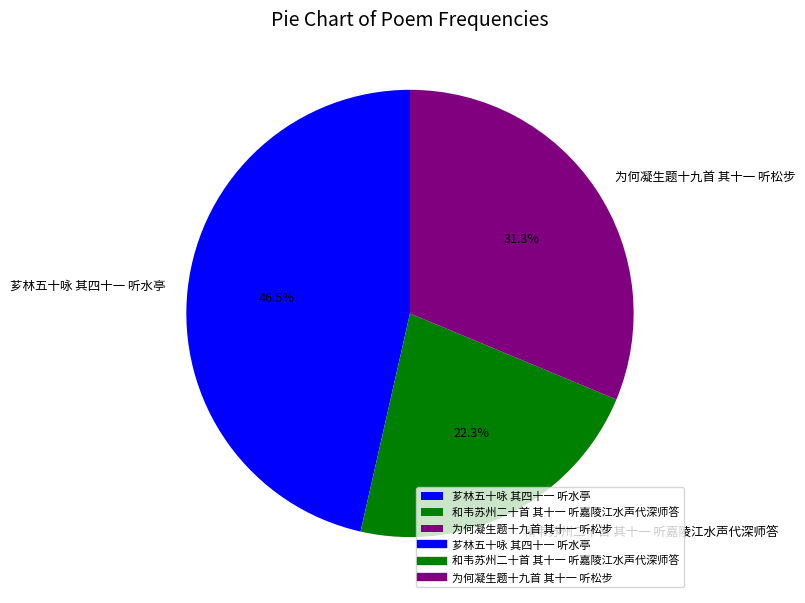

Rank the categories by value from lowest to highest.

和韦苏州二十首 其十一 听嘉陵江水声代深师答, 为何凝生题十九首 其十一 听松步, 芗林五十咏 其四十一 听水亭